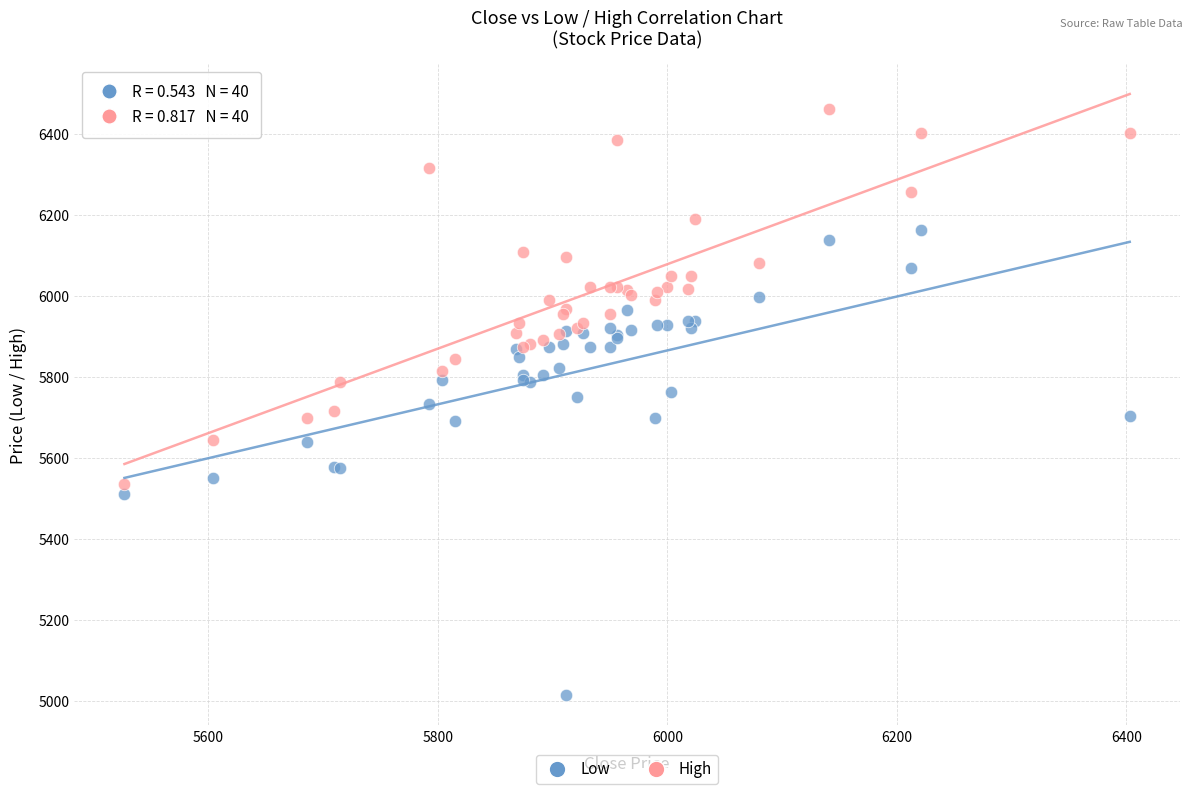

Which series reaches the minimum Y coordinate?

Low